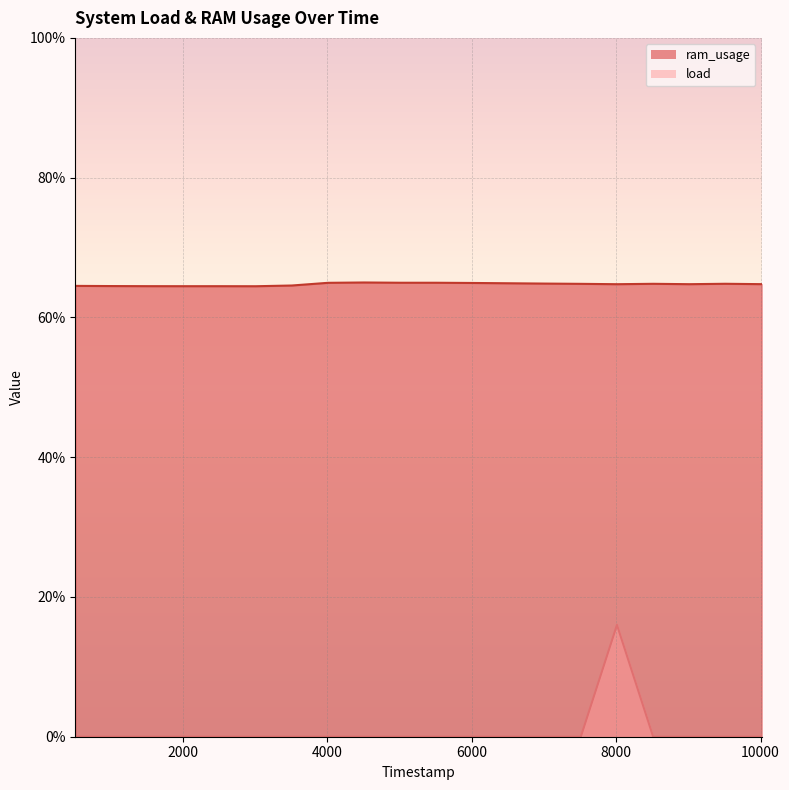

Is it true that load equals 0.0 at 3512000?

True